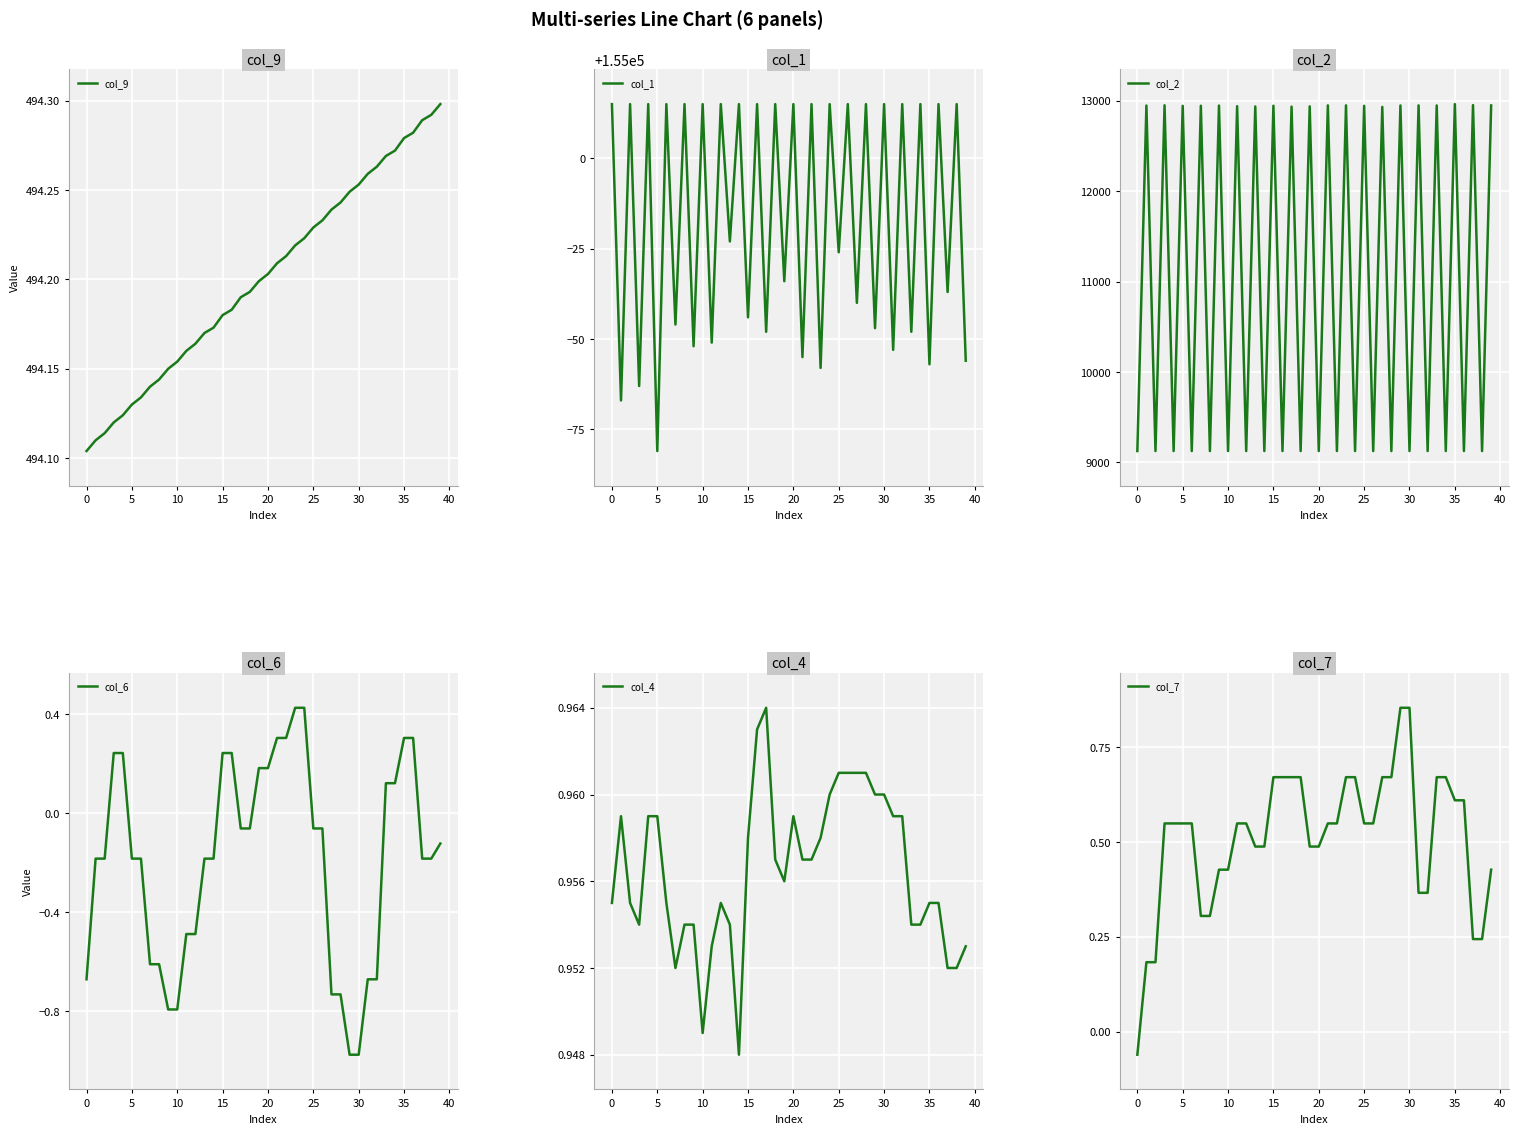

At which category is the sum across all series the highest?

25